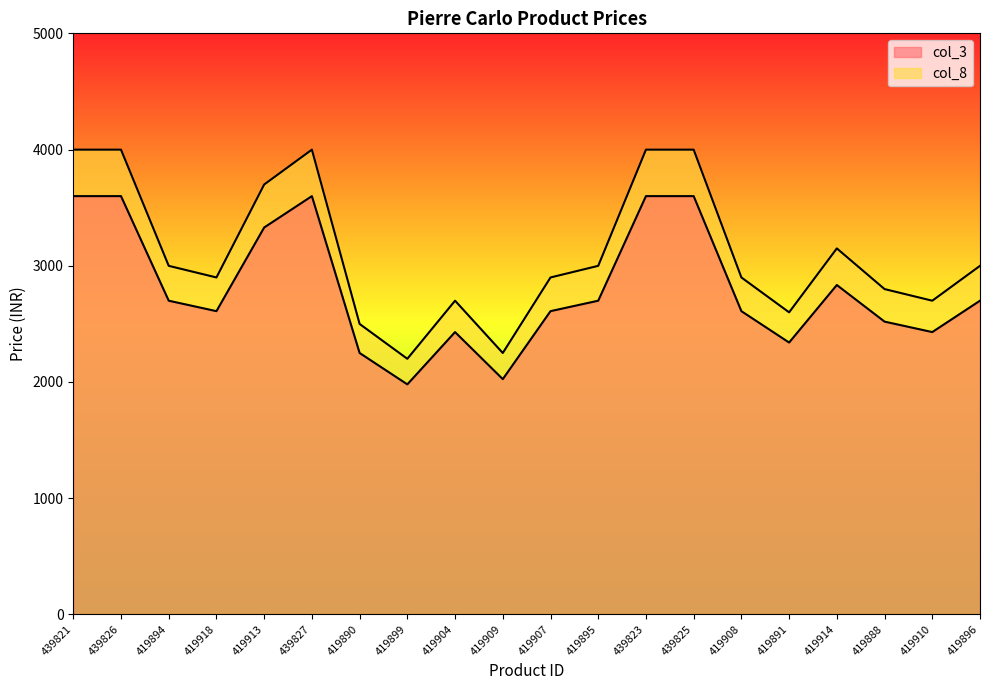

What is the difference between the second highest and minimum values in the col_8 series?

1800